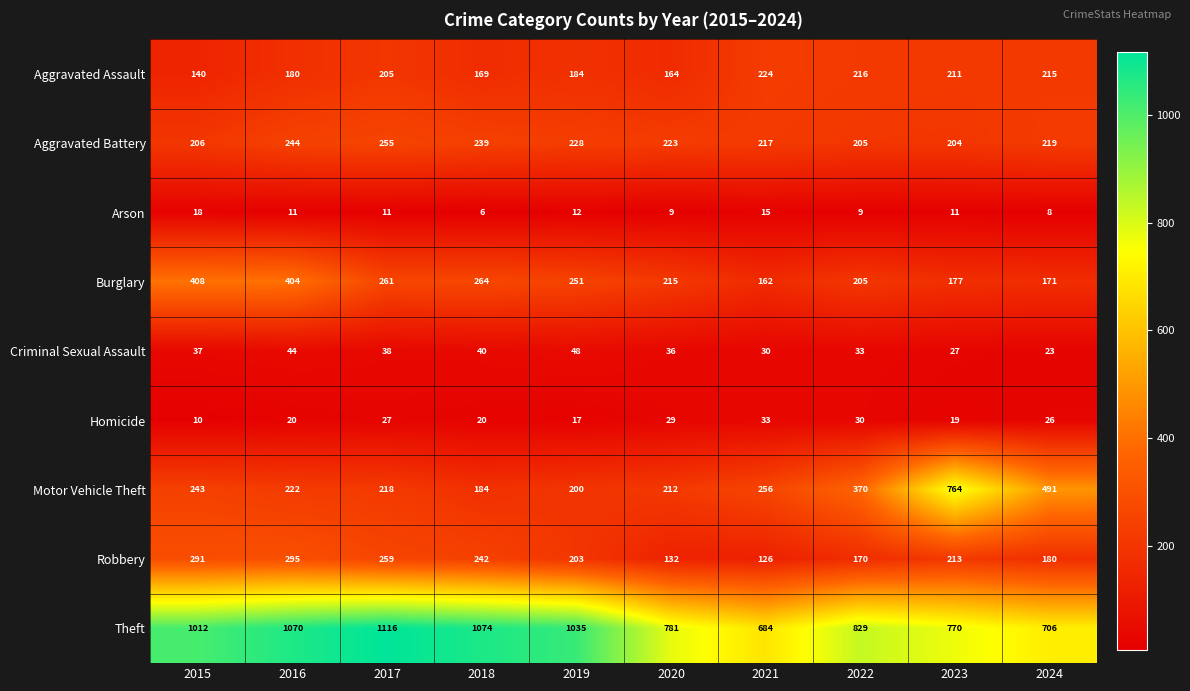

Count the number of data series in this chart.

9